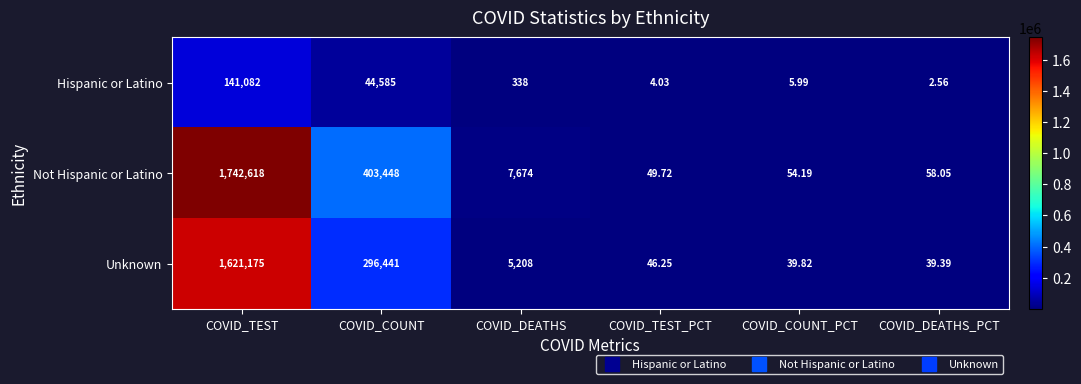

How many series are shown in this chart?

3